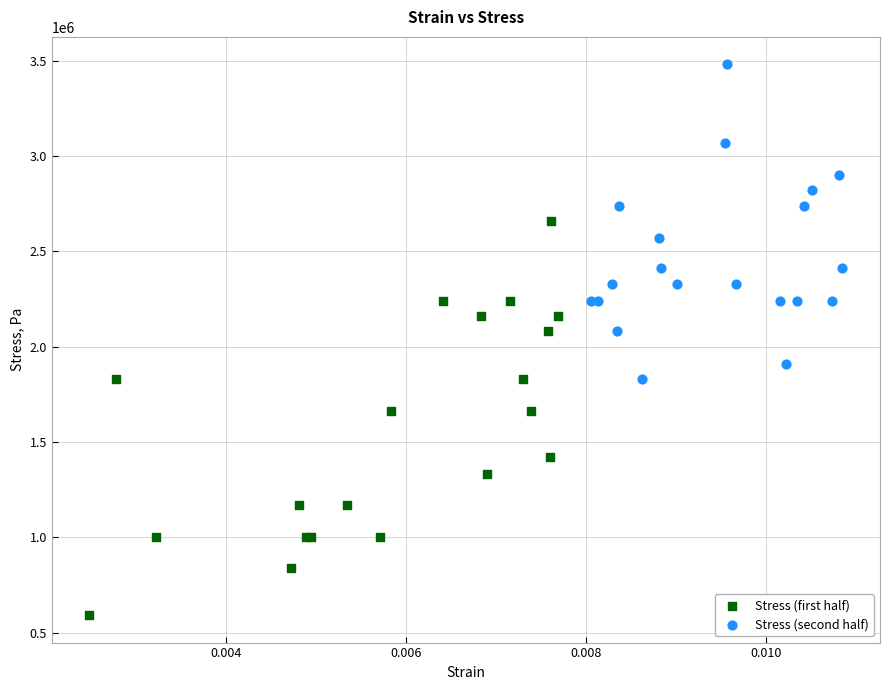

Which series has the largest Y range (max minus min)?

Stress (first half)